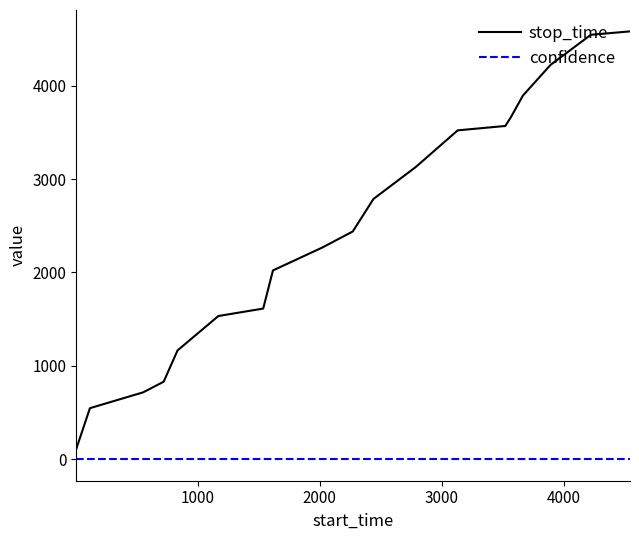

What are all the series names shown in the legend?

stop_time, confidence